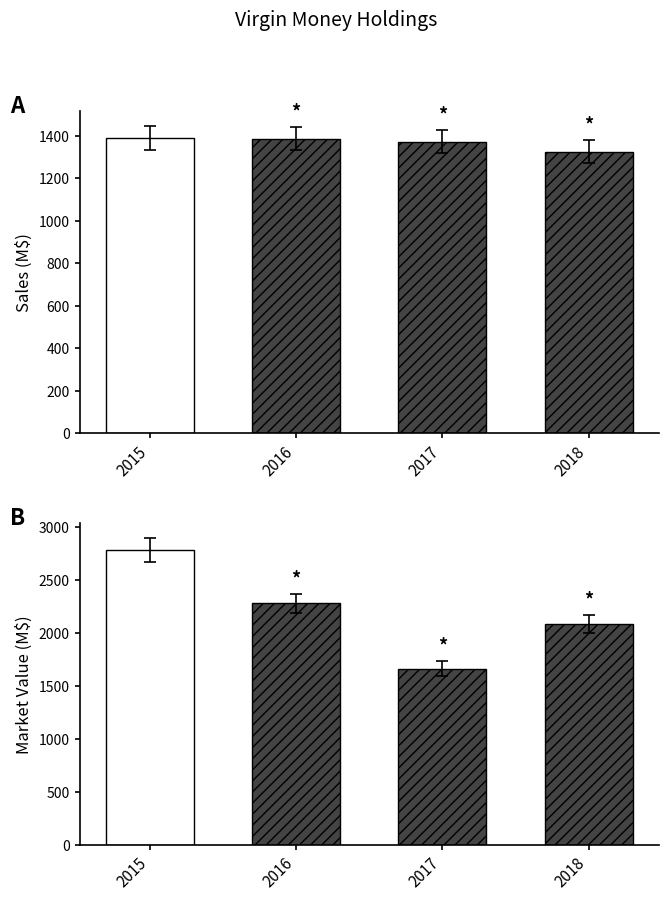

At which category is the sum across all series the highest?

2015